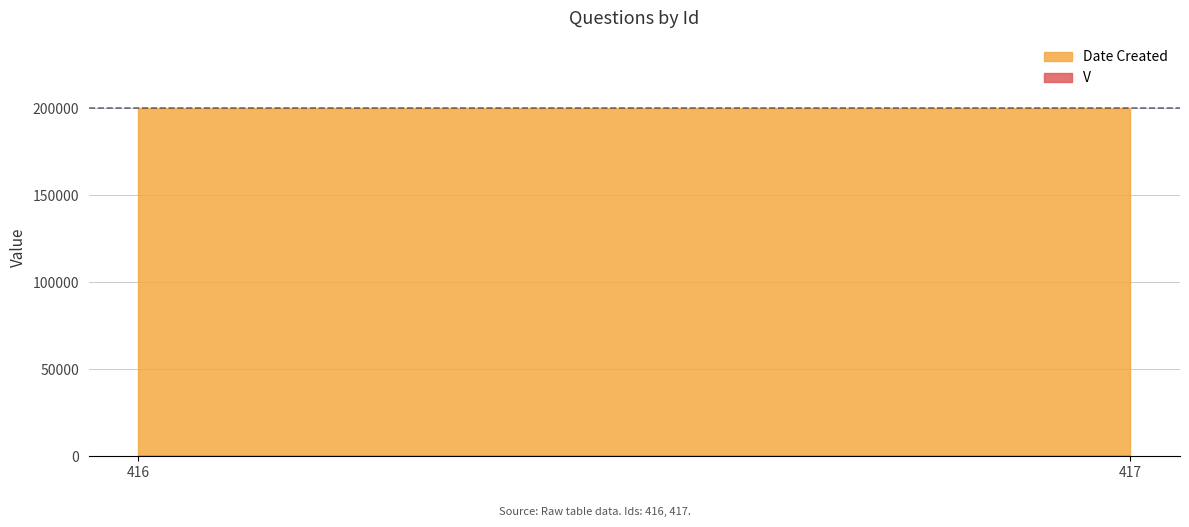

What is the value of the V point at the 2nd from the left?

1